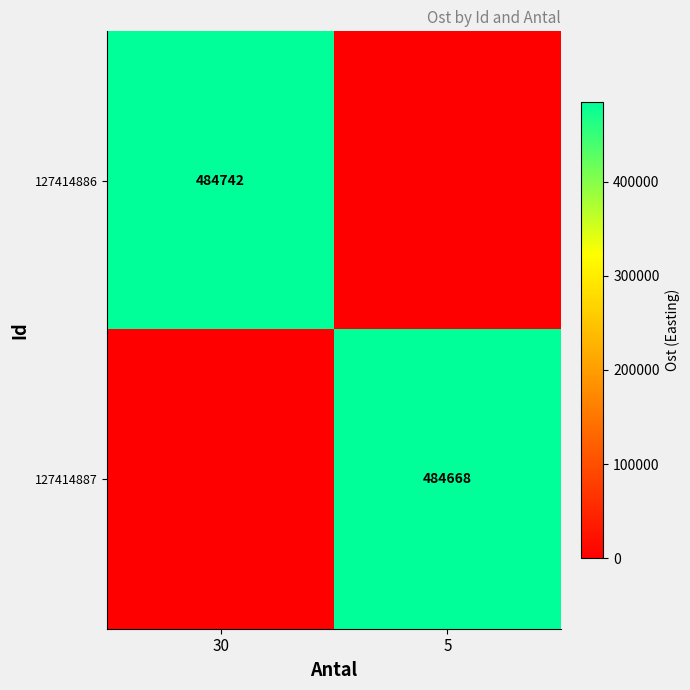

Between 30 and 5, which is larger?

30